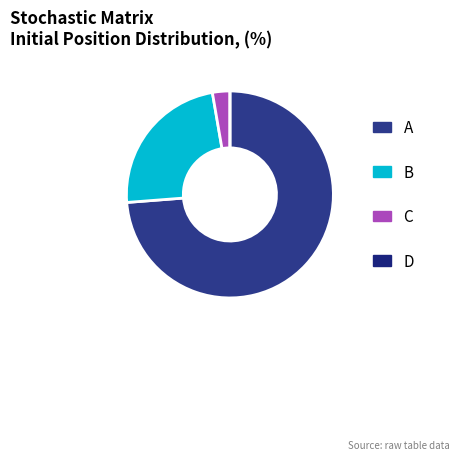

Which category has the biggest portion of the pie?

A